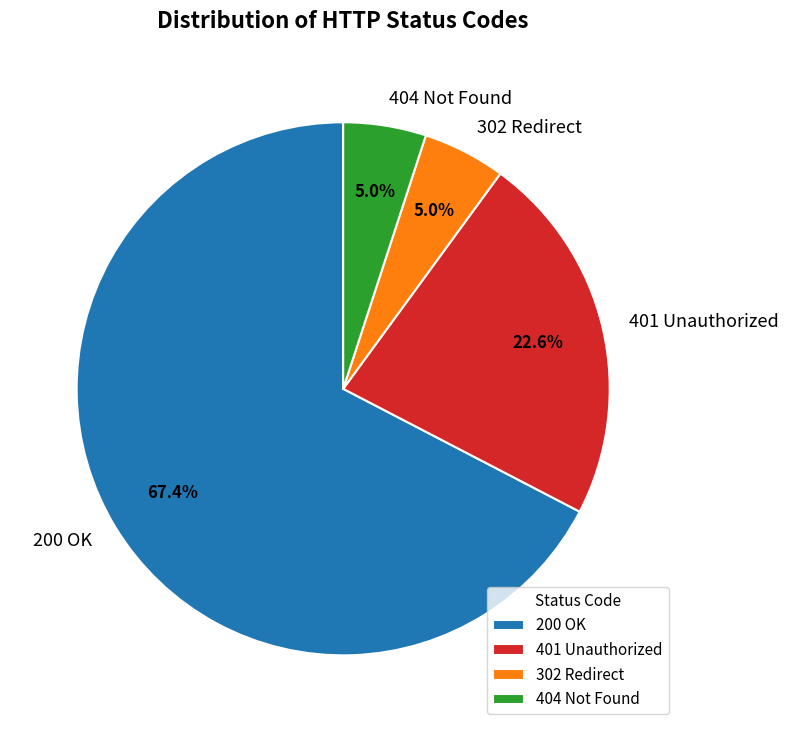

What percentage is NOT represented by 200 OK?

32.6%